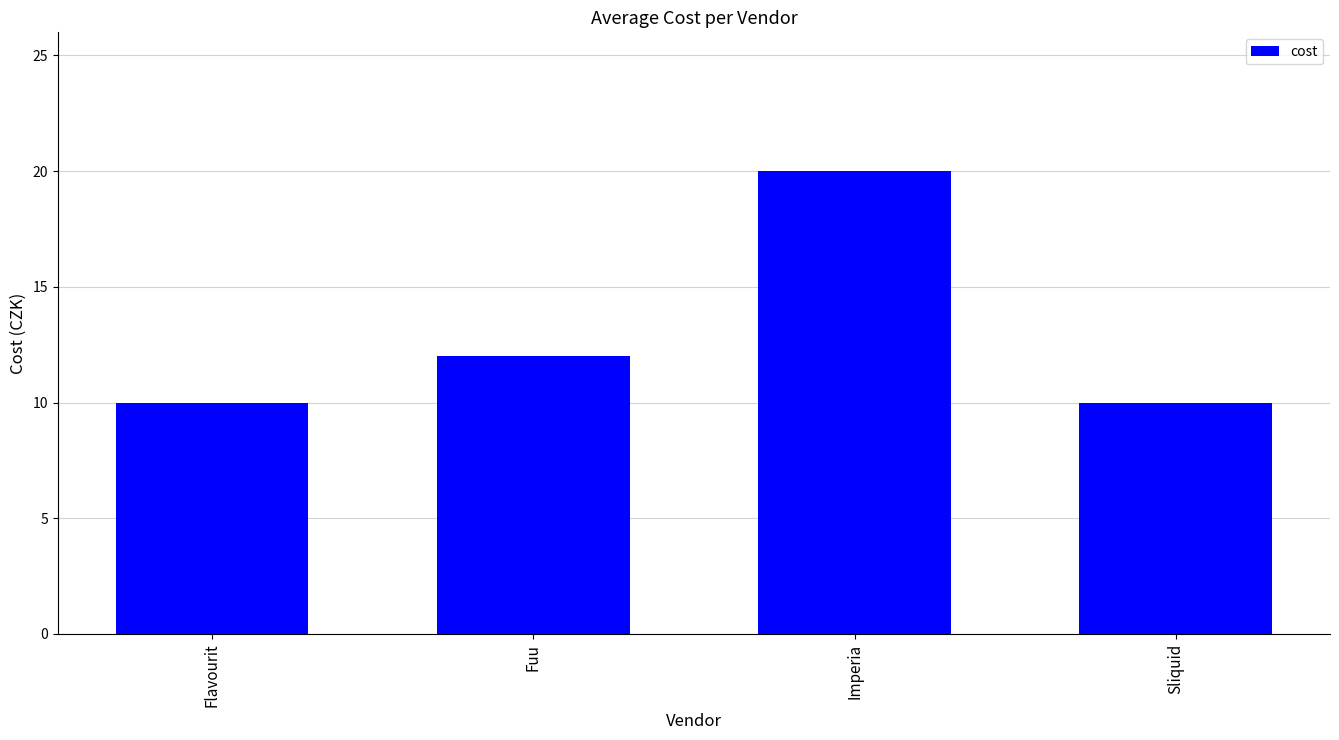

What is the average value?

13